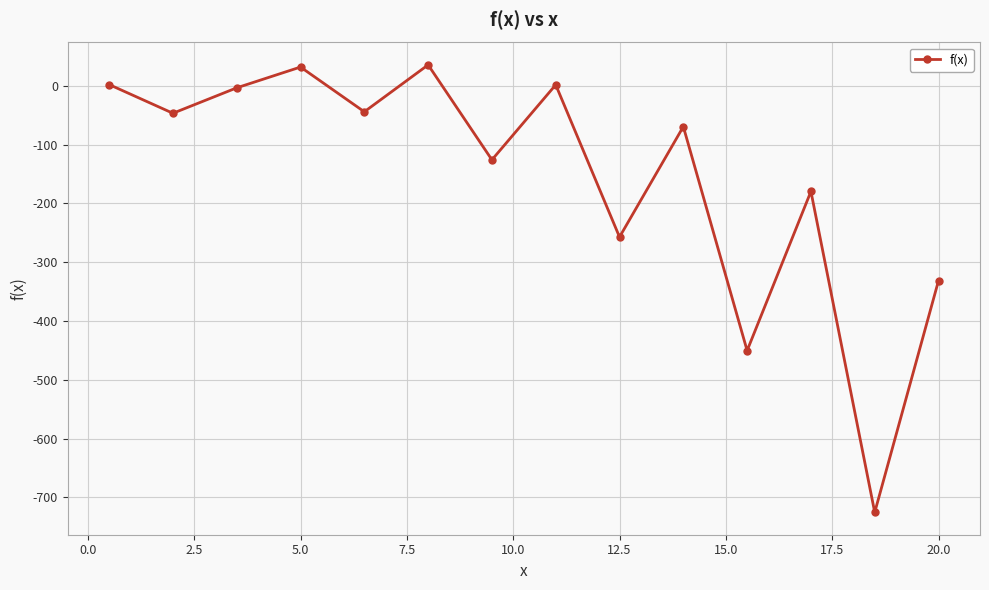

What is the greatest value displayed?

35.6